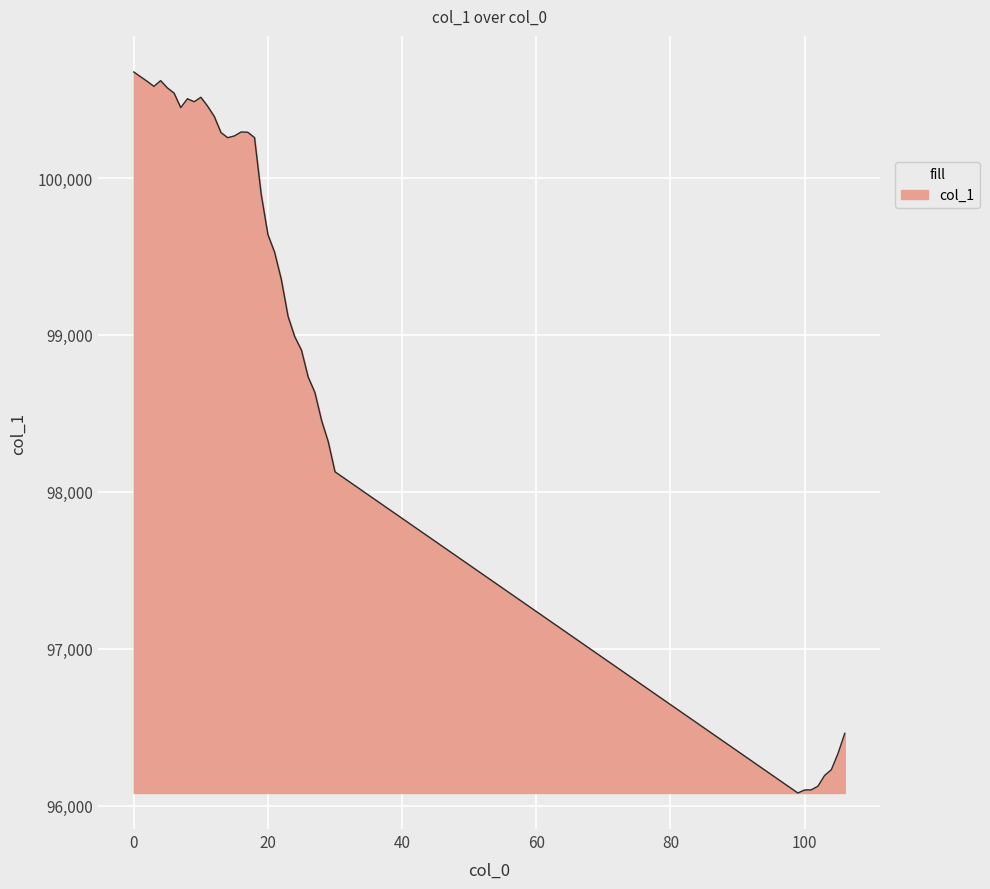

What is the difference between the maximum and minimum values?

4594.2